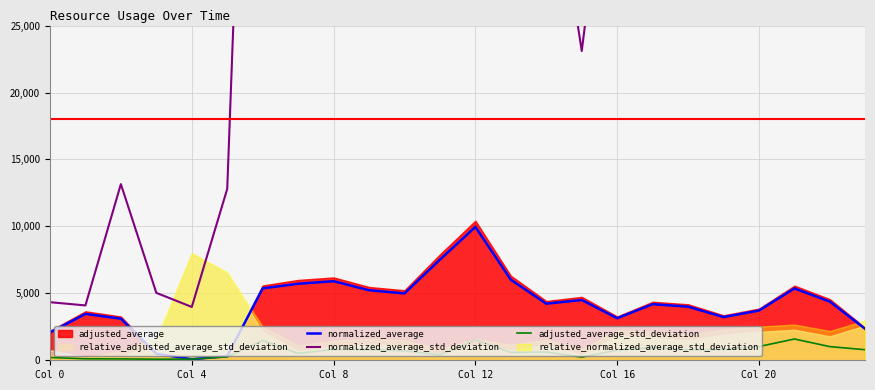

What is the difference between the normalized_average_std_deviation values at 16 and 10?

2500.6